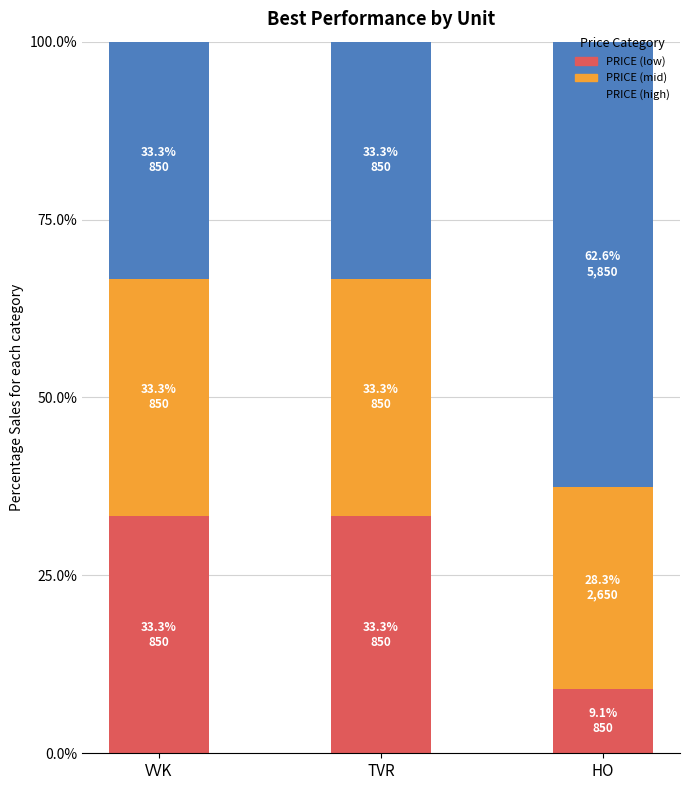

Is it true that PRICE (low) equals 33.3 at TVR?

True